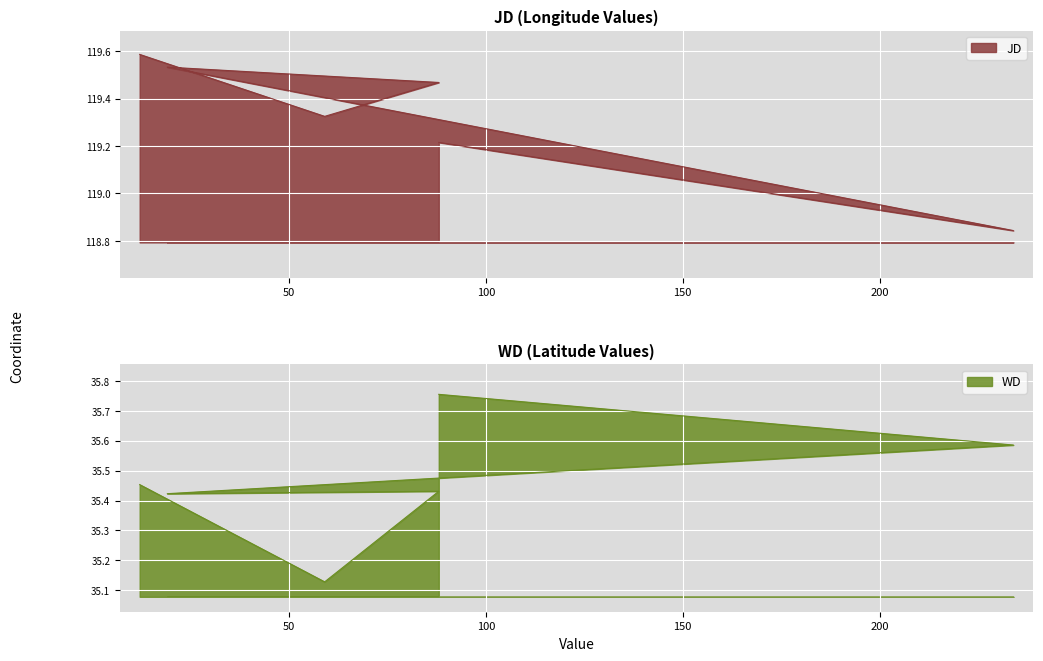

True or false: JD and WD cross at least once.

False